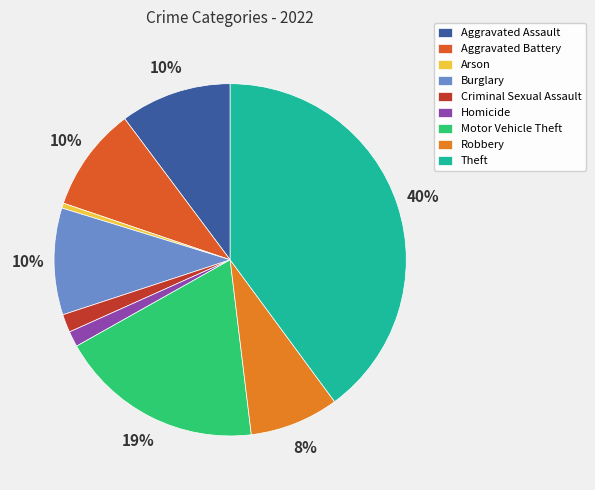

What percentage is the Aggravated Battery slice, to the nearest percent?

10%